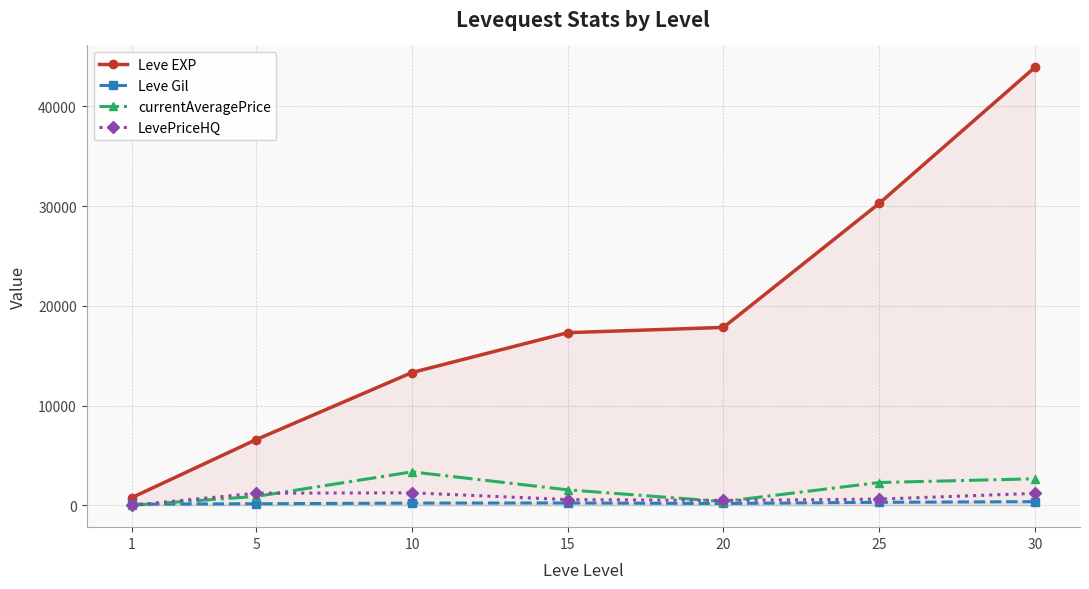

Which label corresponds to the smallest value in the chart?

1